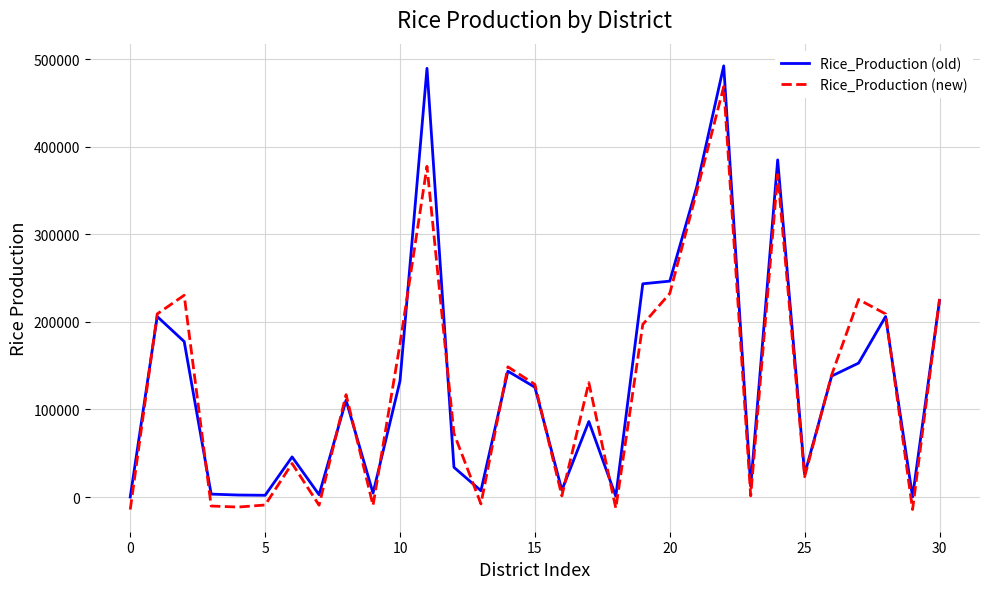

What is the highest value of the Rice_Production (old) series?

492342.0